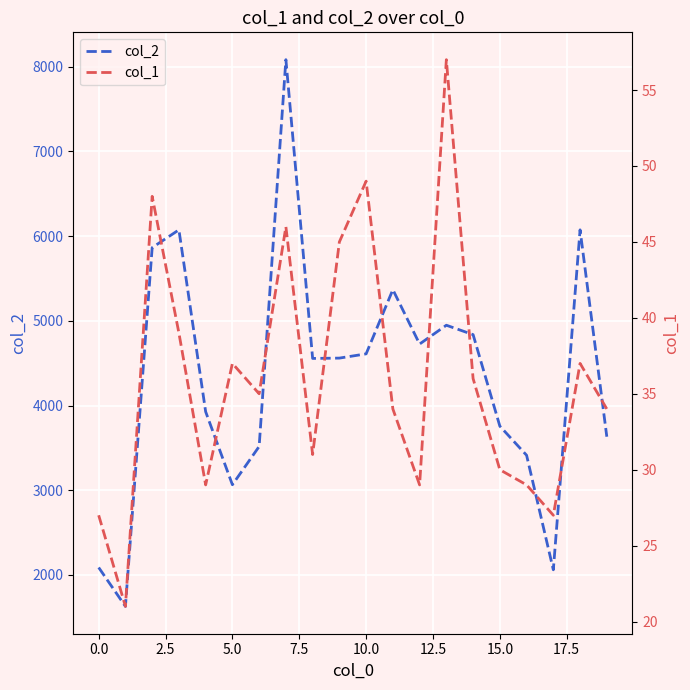

How many categories are shown in the chart?

20